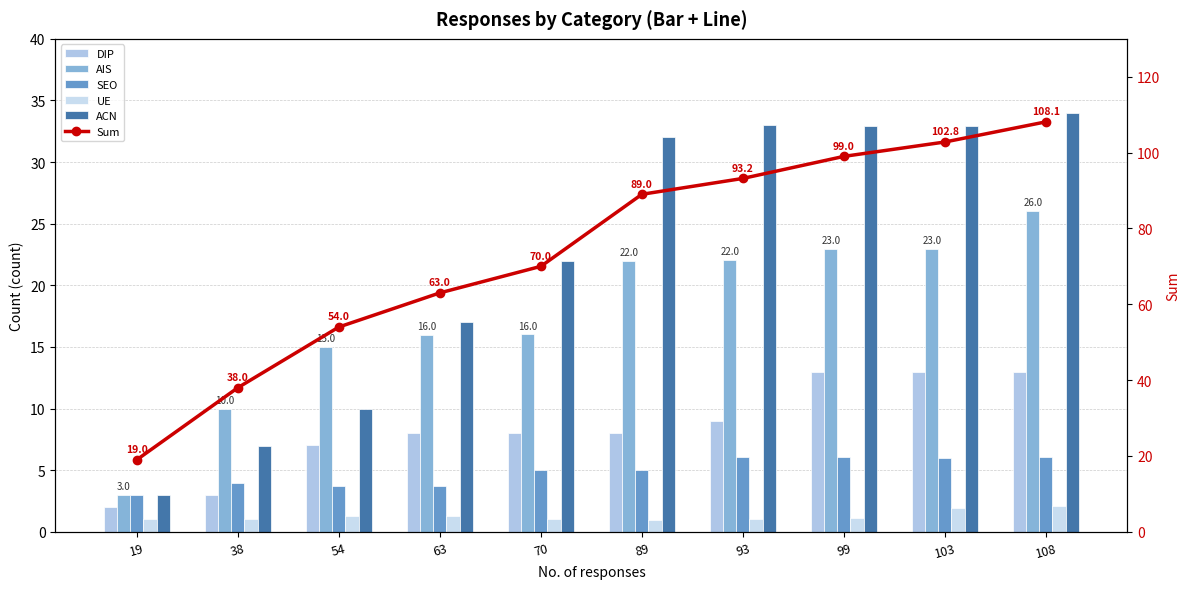

What is the maximum value for UE?

2.1